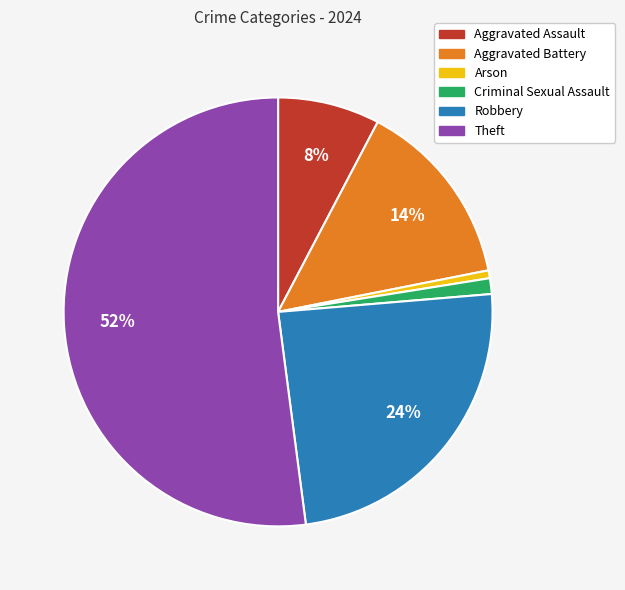

Which category has the biggest portion of the pie?

Theft